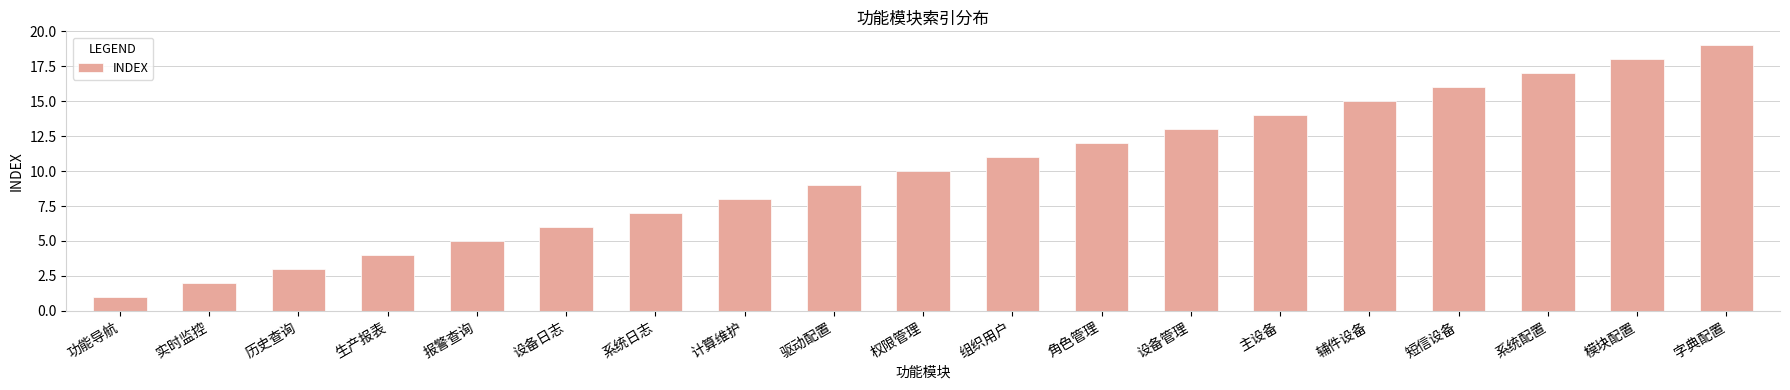

What is the change in value from 功能导航 to 权限管理?

+9